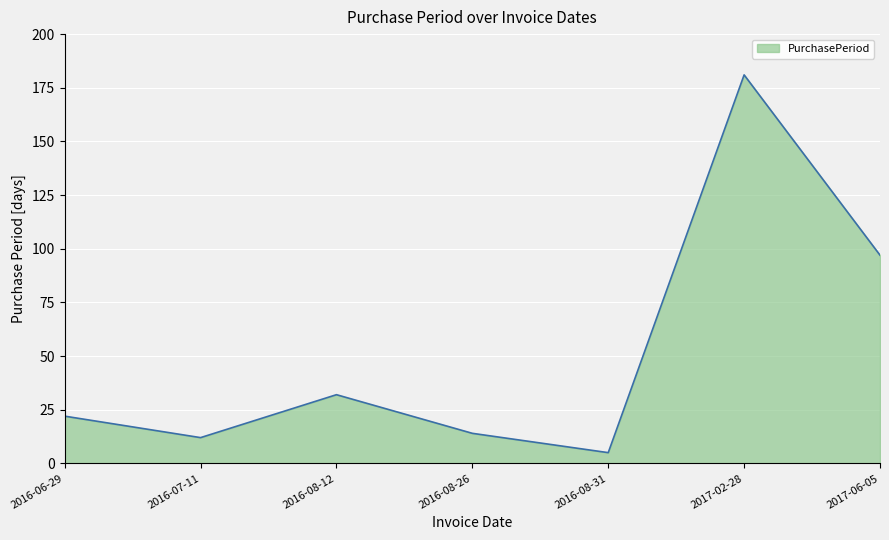

The chart shows a value of 97 at 2017-06-05. True or false?

True